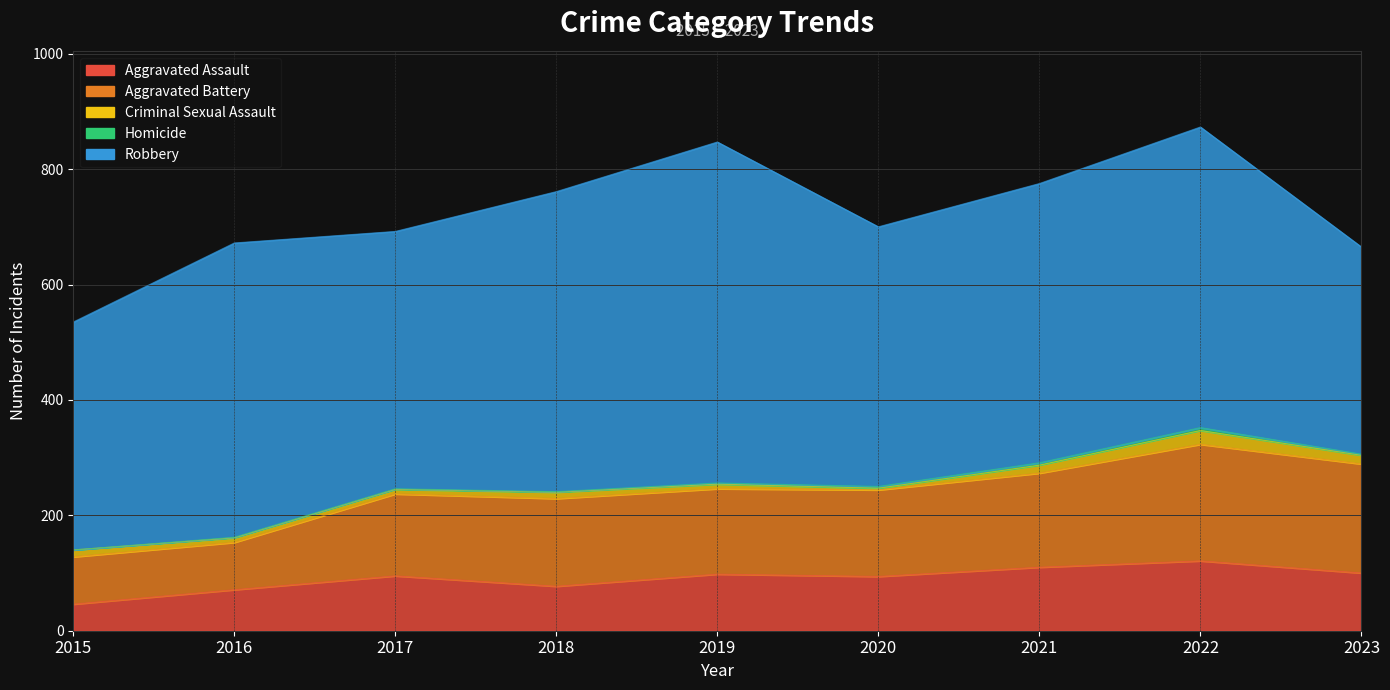

True or false: Aggravated Battery and Homicide intersect in this chart.

False